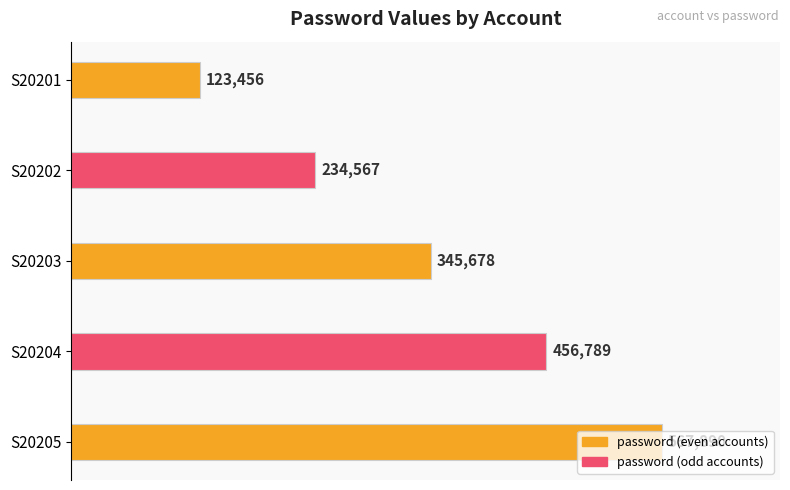

Count the values in the range 234567 to 456789.

3